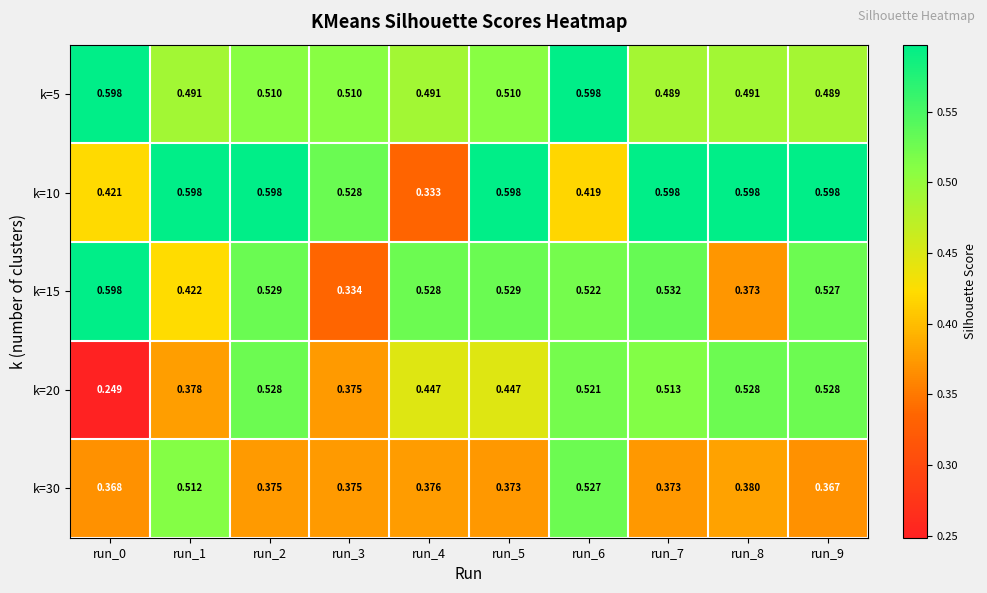

What is the spread (max minus min) of values at run_7?

0.2